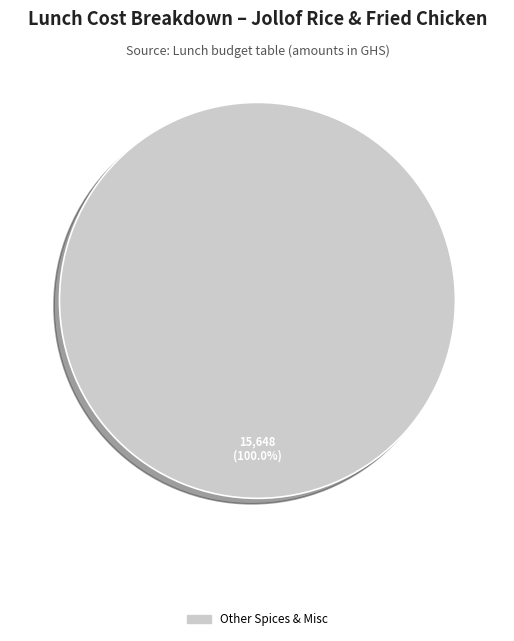

Count the number of slices in the pie.

1